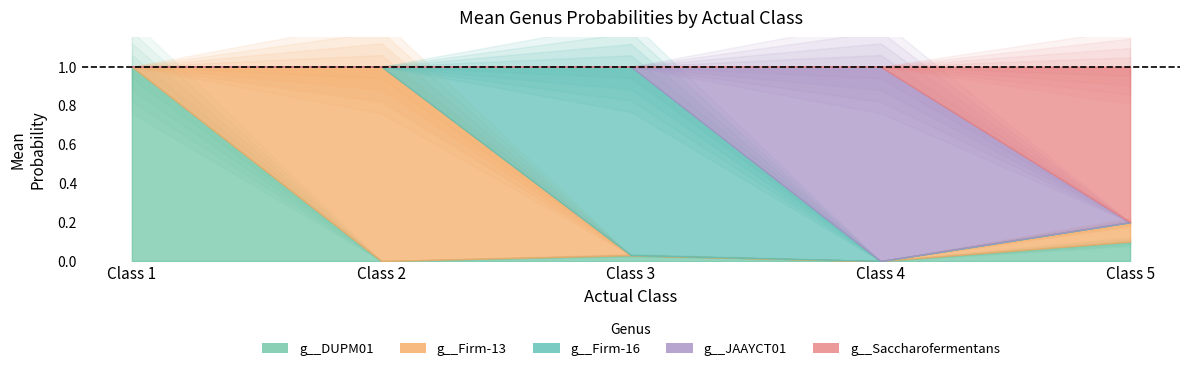

True or false: g__Firm-13 has a value of 0.0 at 4.

True